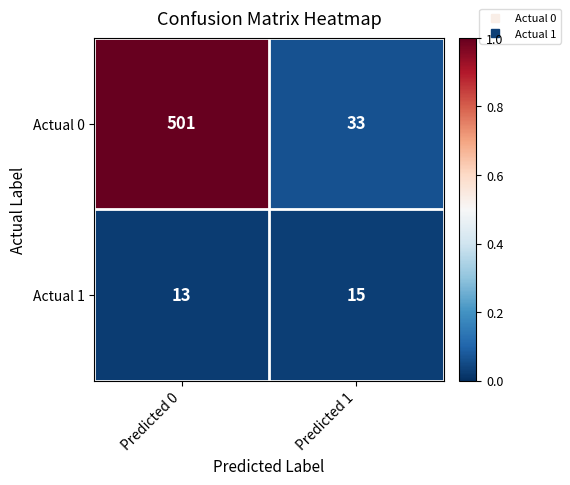

Read the Actual 1 value at Predicted 0.

13